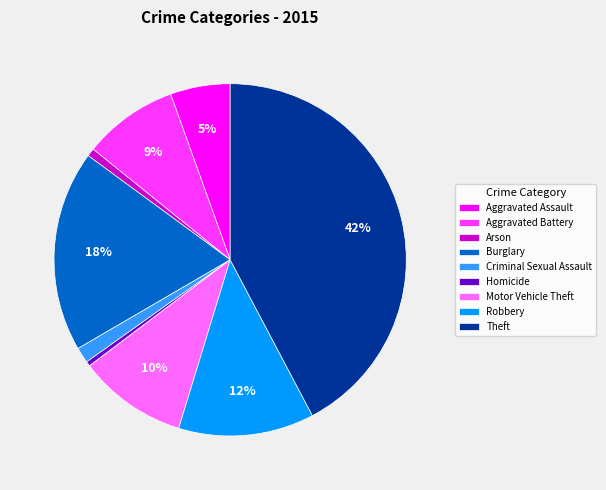

Is it true that Aggravated Assault is 1% of the pie?

False